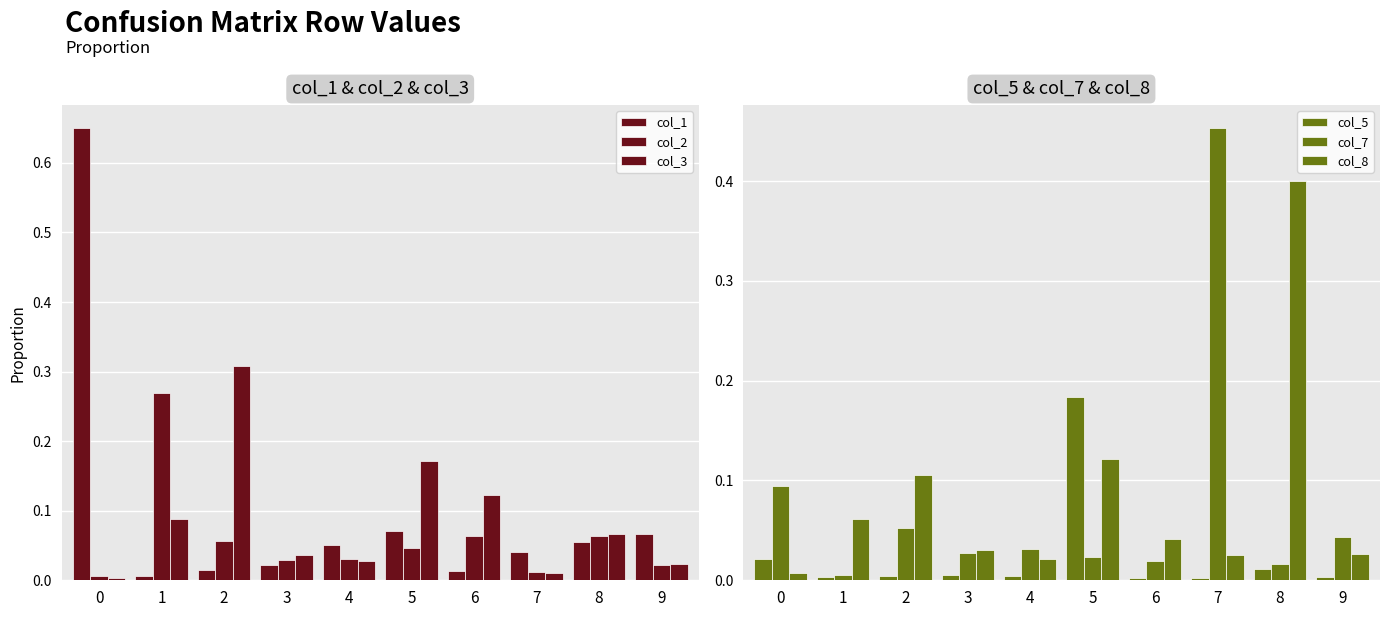

How many bars are there in total?

60